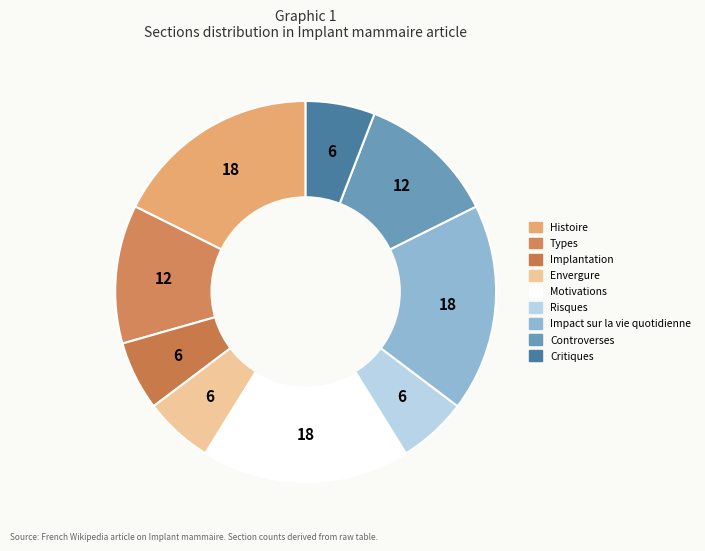

What is the total percentage of Implantation and Histoire?

23.5%